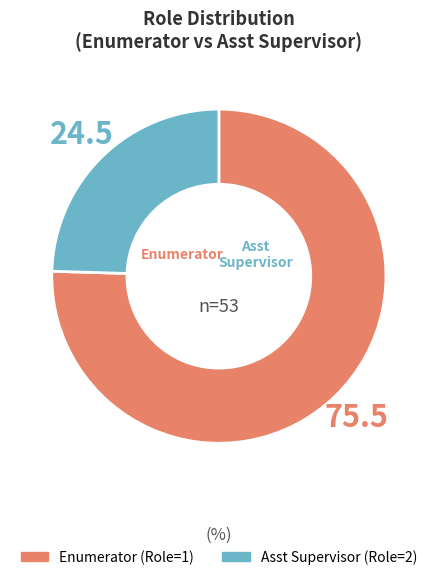

What is the largest slice in the pie chart?

Enumerator (Role=1)